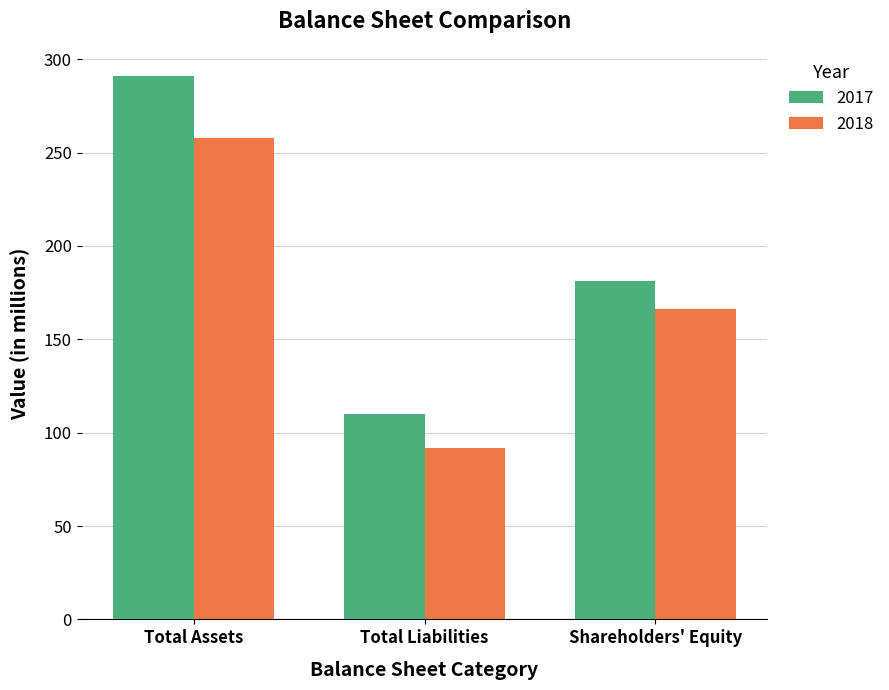

What are all the series names shown in the legend?

2017, 2018